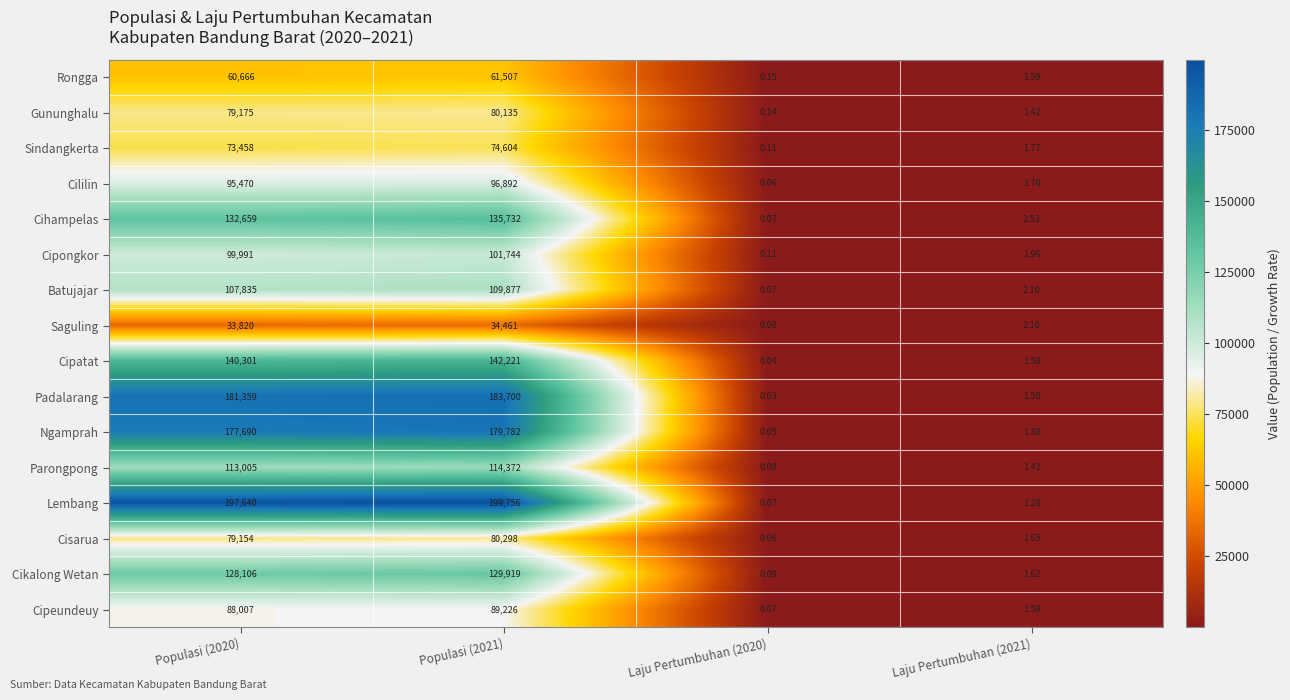

List the series in order of their peak value, lowest first.

Saguling, Rongga, Sindangkerta, Gununghalu, Cisarua, Cipeundeuy, Cililin, Cipongkor, Batujajar, Parongpong, Cikalong Wetan, Cihampelas, Cipatat, Ngamprah, Padalarang, Lembang